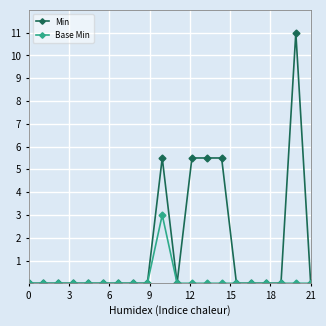

Which series has the largest total across all categories?

Min